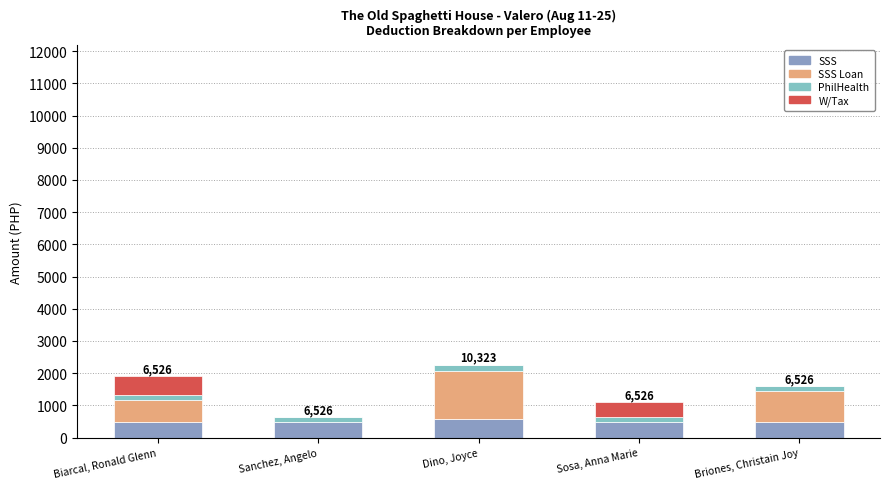

The SSS series shows 490.5 at Sosa, Anna Marie. True or false?

True